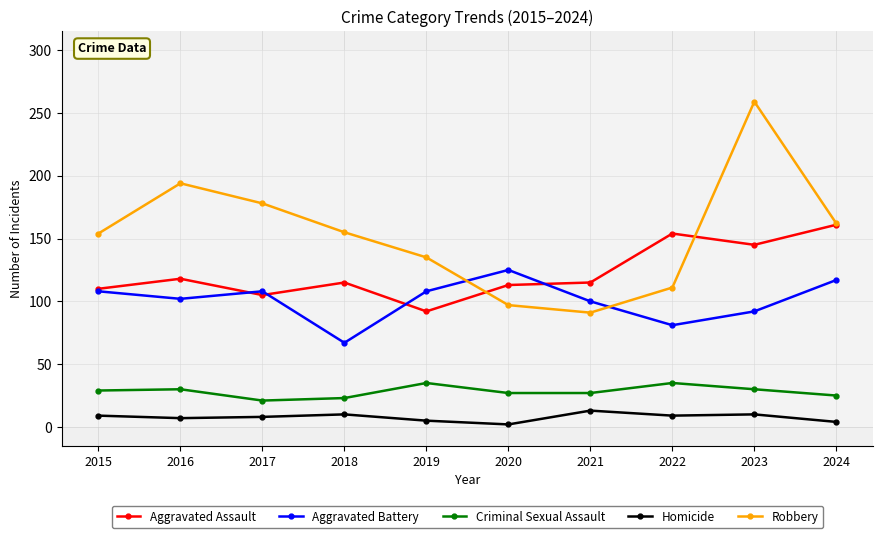

Rank the series by their maximum value, from lowest to highest.

Homicide, Criminal Sexual Assault, Aggravated Battery, Aggravated Assault, Robbery